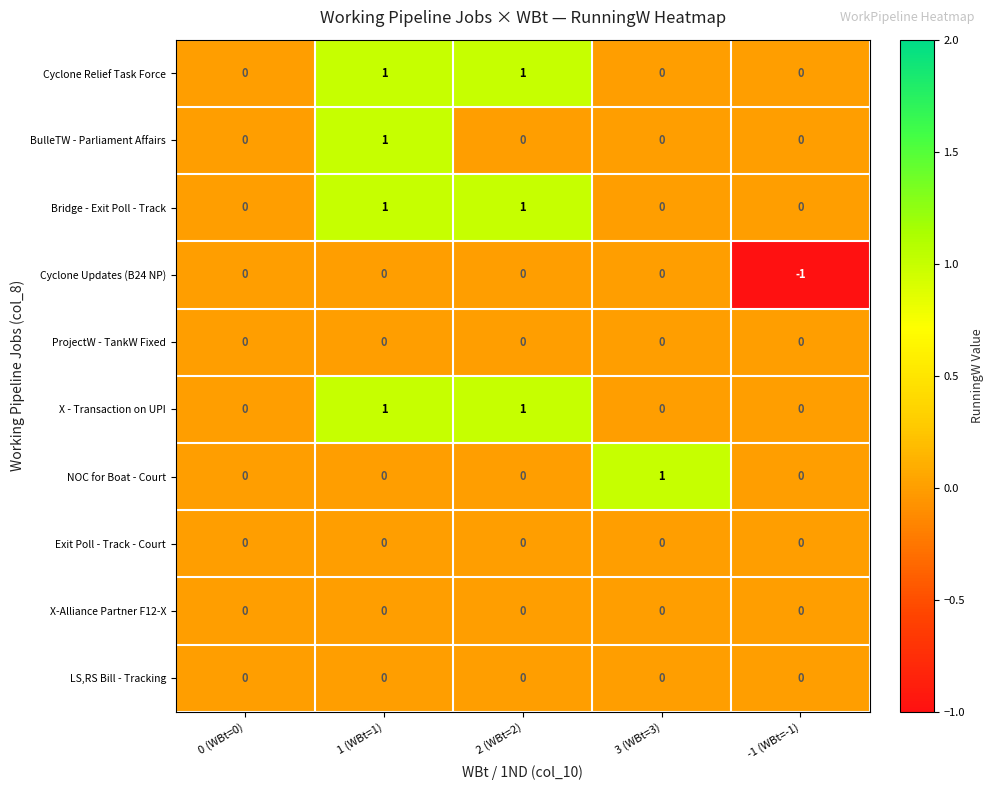

What is the minimum value shown in the chart?

-1